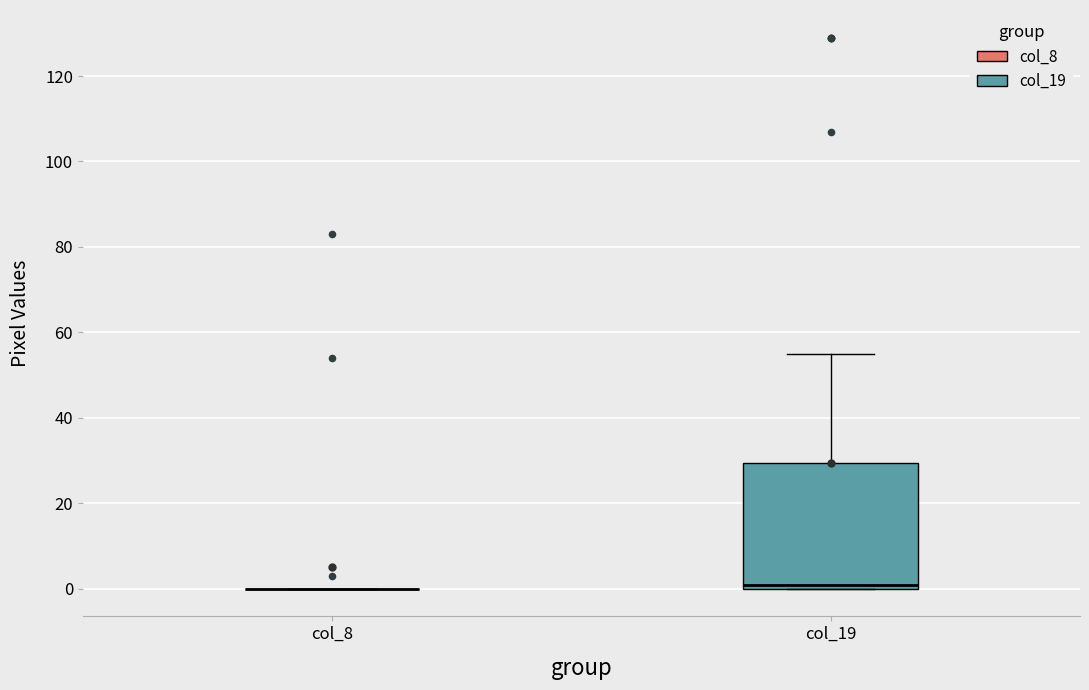

Comparing the boxes themselves (not the whiskers), which one is the tallest?

col_19